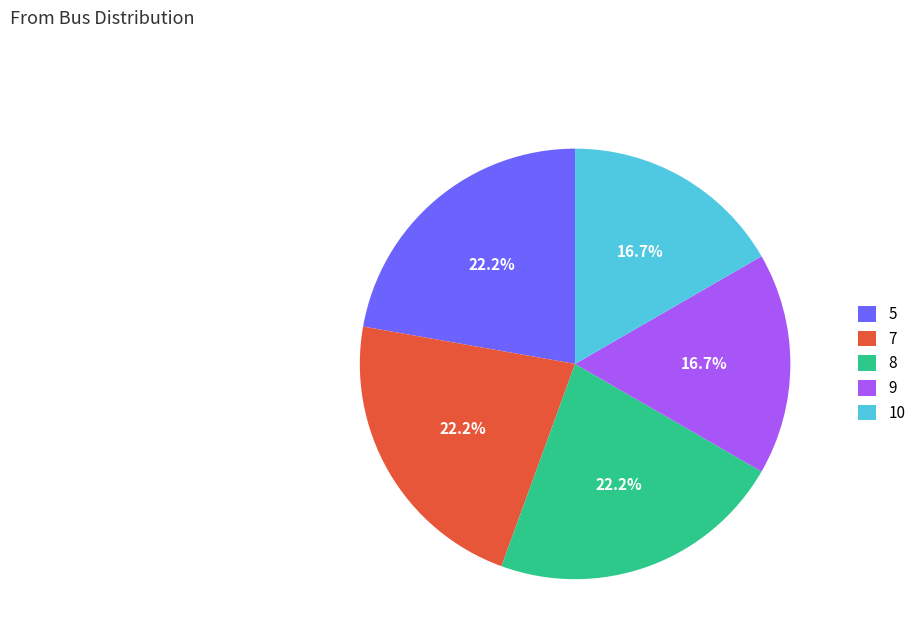

Combined, what portion of the pie is 5 and 8?

44.4%